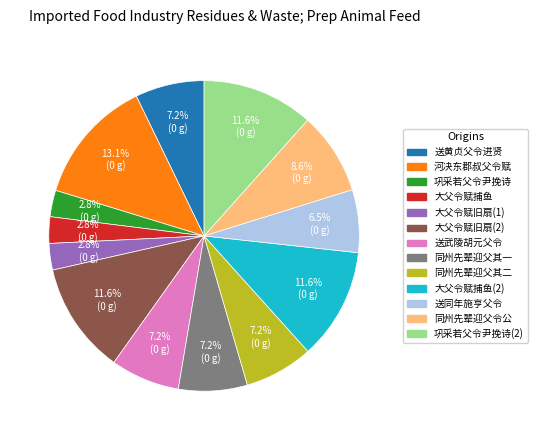

Is there any slice that represents more than half of the pie?

No